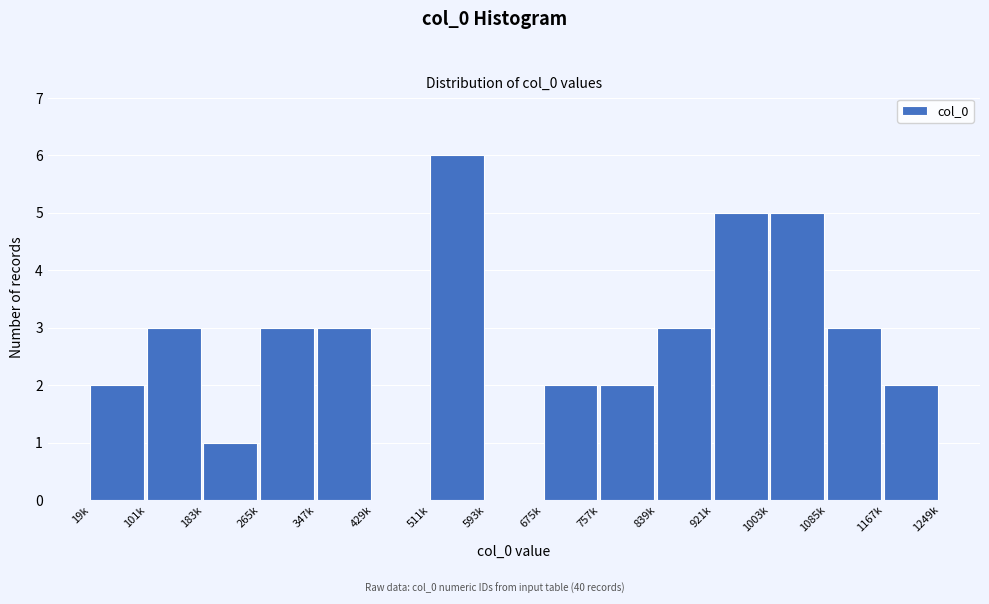

Reading left to right, extract all data points from this chart.

19k=2	101k=3	183k=1	265k=3	347k=3	429k=0	511k=6	593k=0	675k=2	757k=2	839k=3	921k=5	1003k=5	1085k=3	1167k=2